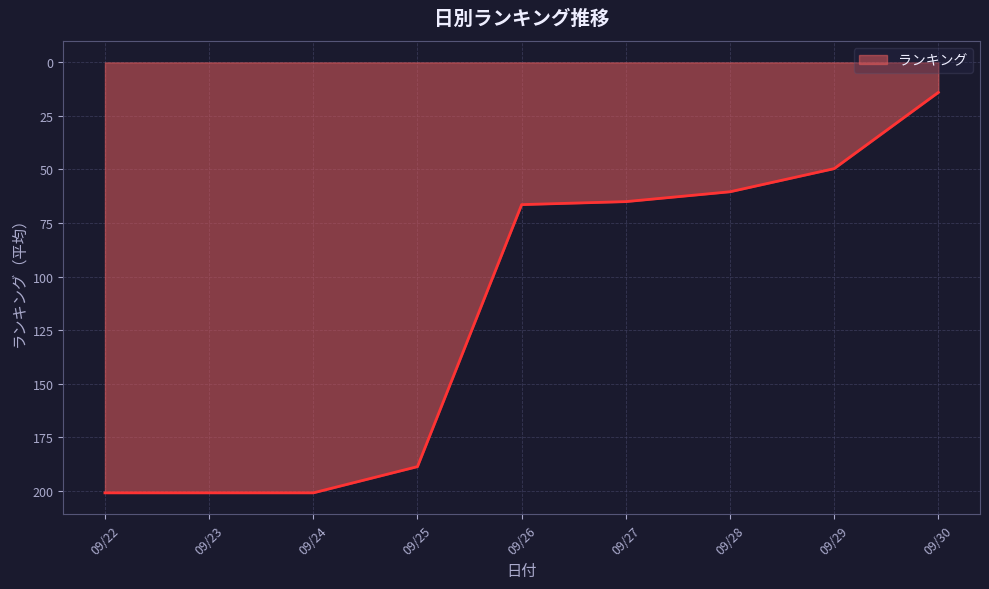

Approximately how many times larger is the value at 09/23 compared to 09/26?

3.0